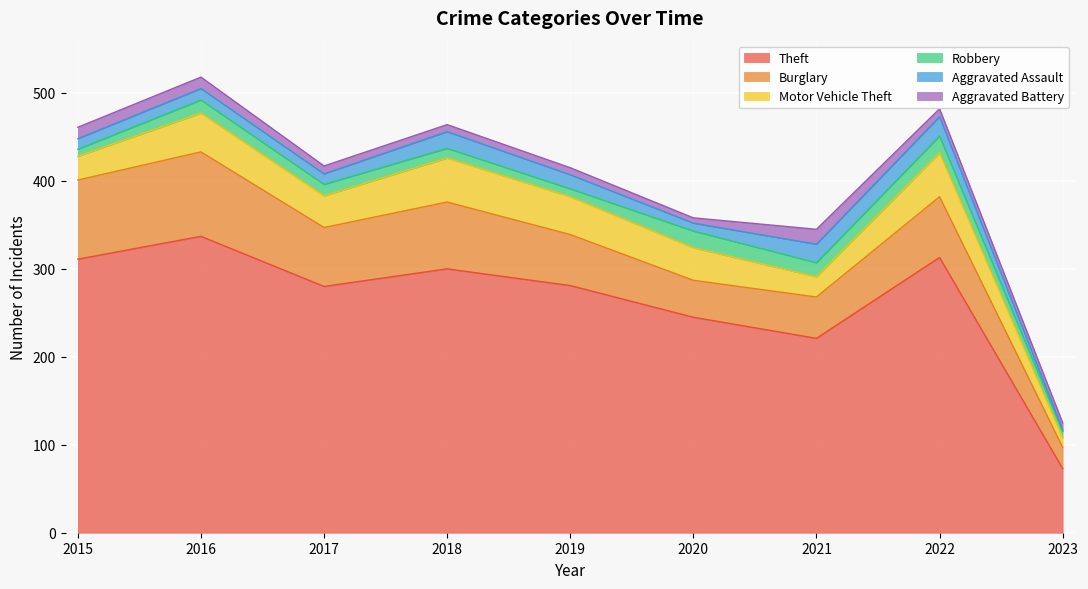

What is the minimum value shown in the chart?

2